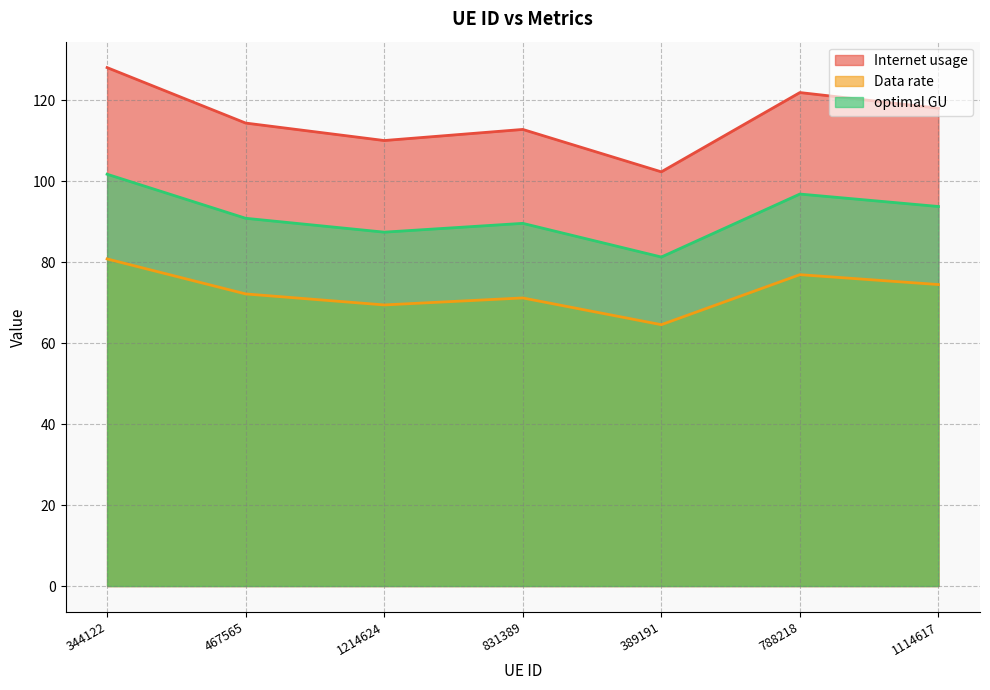

True or false: Internet usage and Data rate intersect in this chart.

False